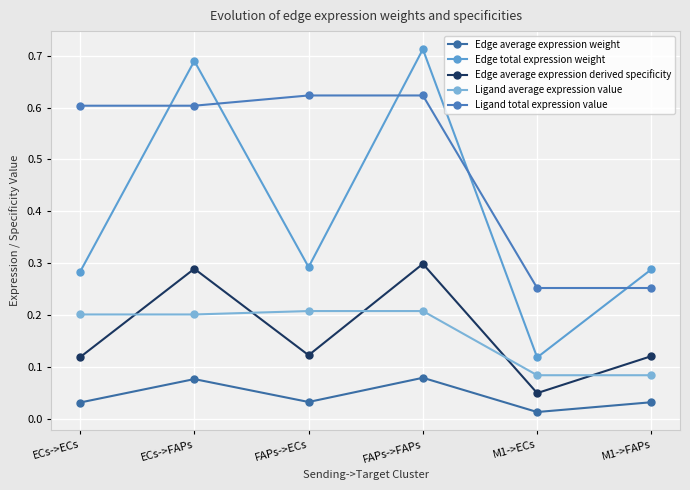

Does the chart have visible grid lines?

Yes